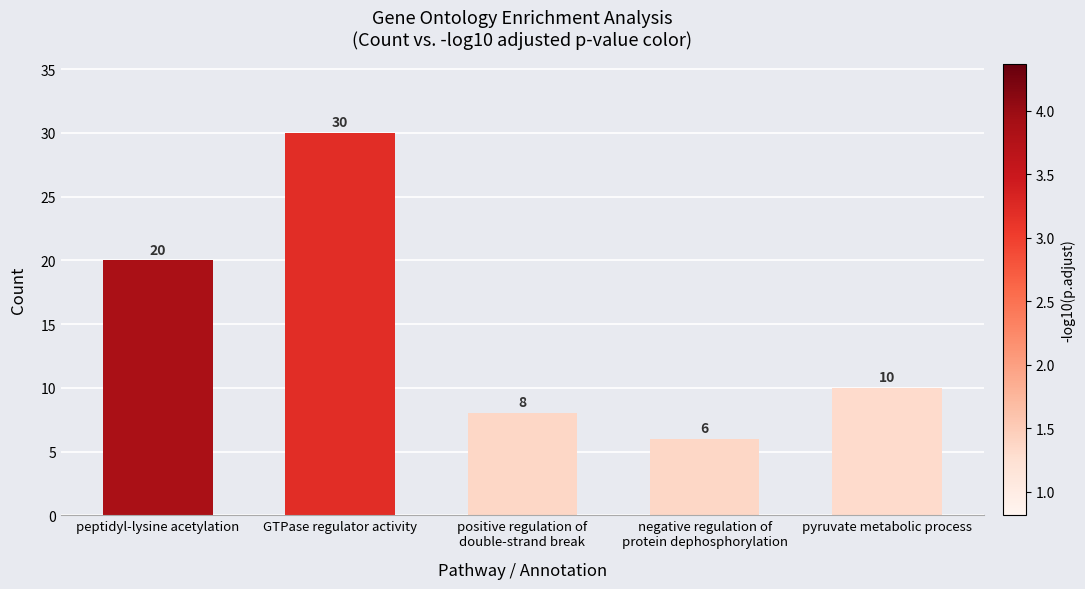

List the labels in order of value, smallest first.

negative regulation of
protein dephosphorylation, positive regulation of
double-strand break, pyruvate metabolic process, peptidyl-lysine acetylation, GTPase regulator activity